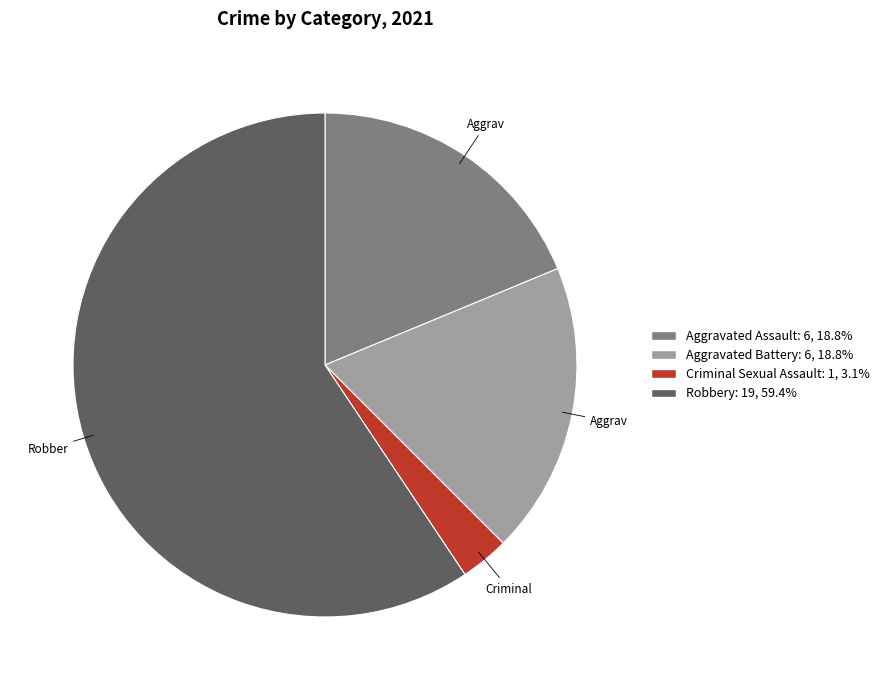

The Robbery slice represents 48% of the pie. True or false?

False